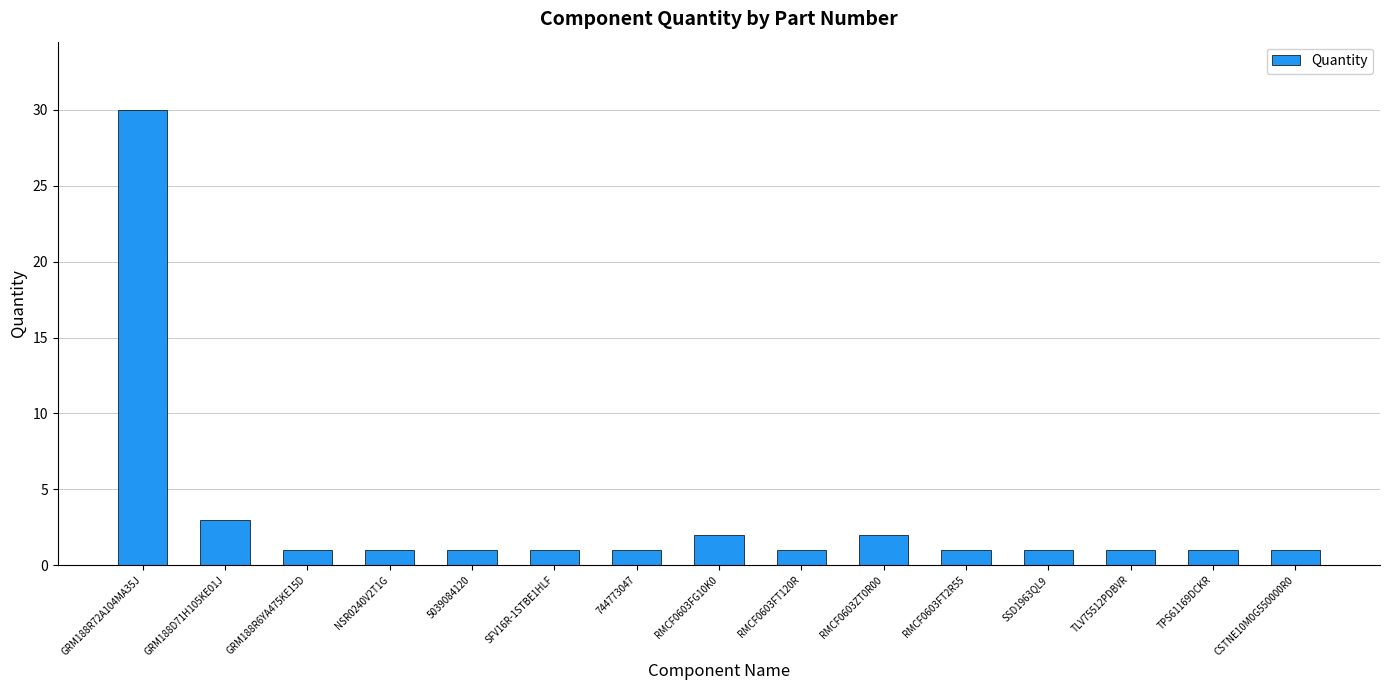

What is the sum of all values?

48